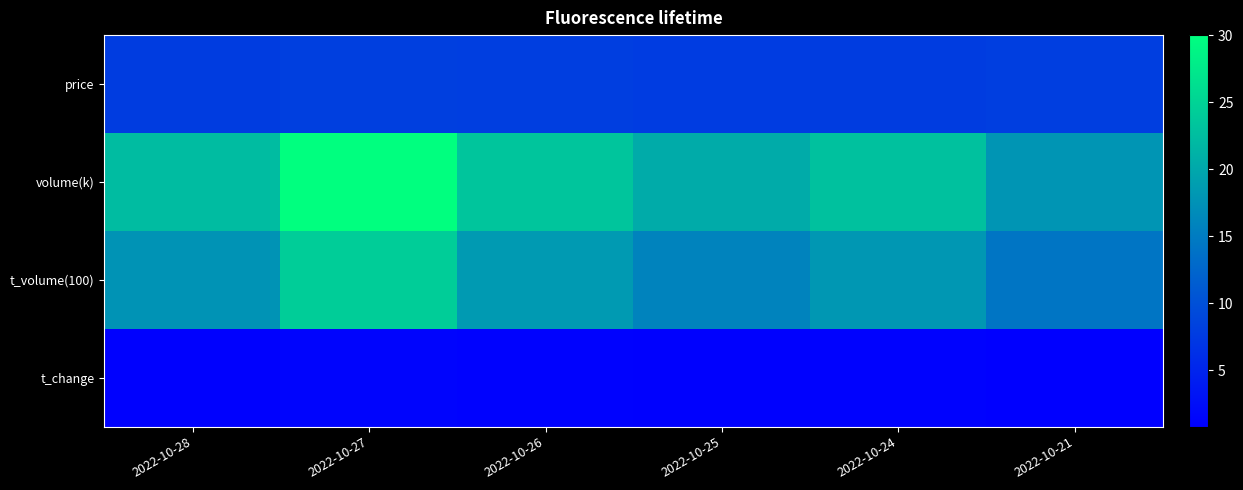

How many data points does each series have?

6